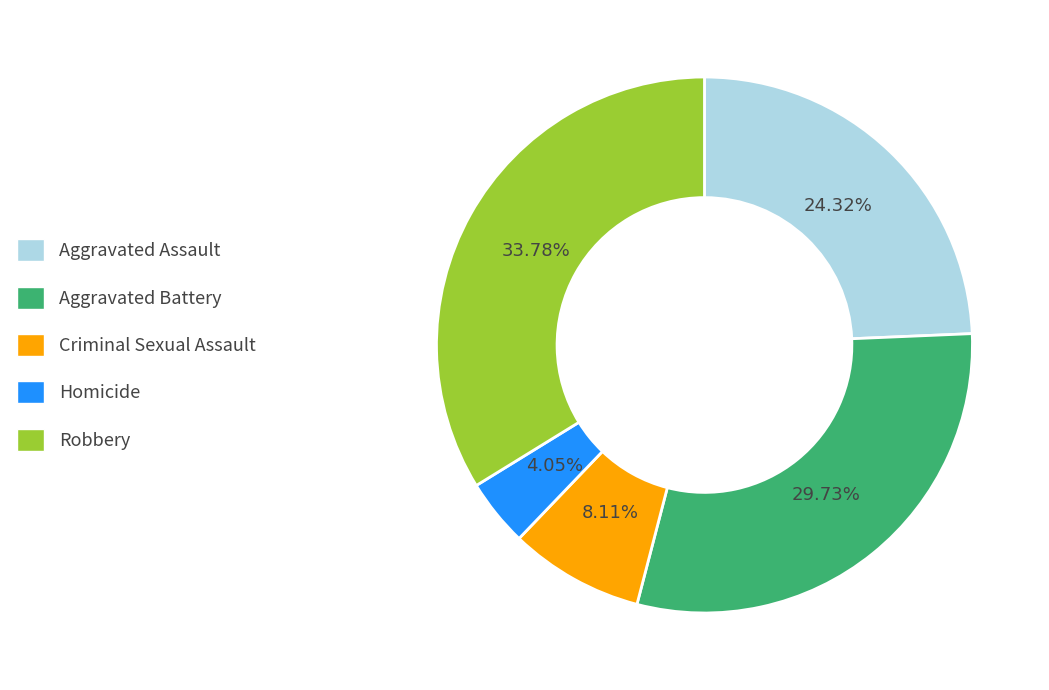

Is there any slice that represents more than half of the pie?

No